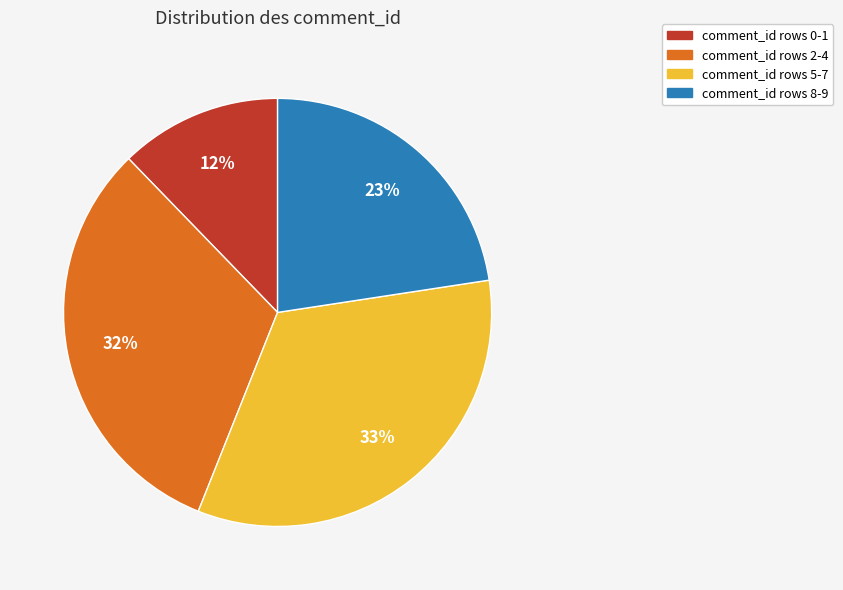

To the nearest percent, what is the difference between the largest and smallest slice percentages?

21%